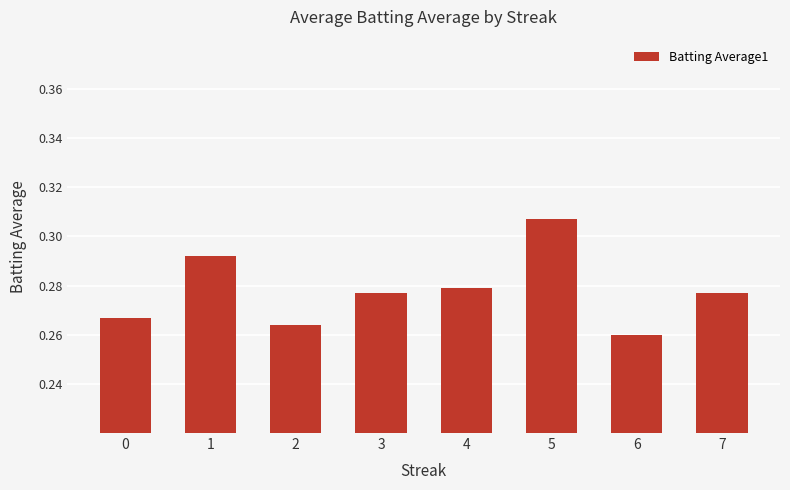

At which category does the chart reach its peak across all series?

5